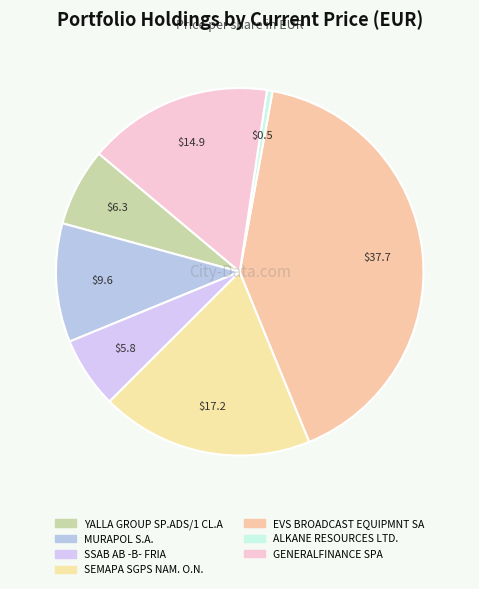

How many slices are in this pie chart?

7